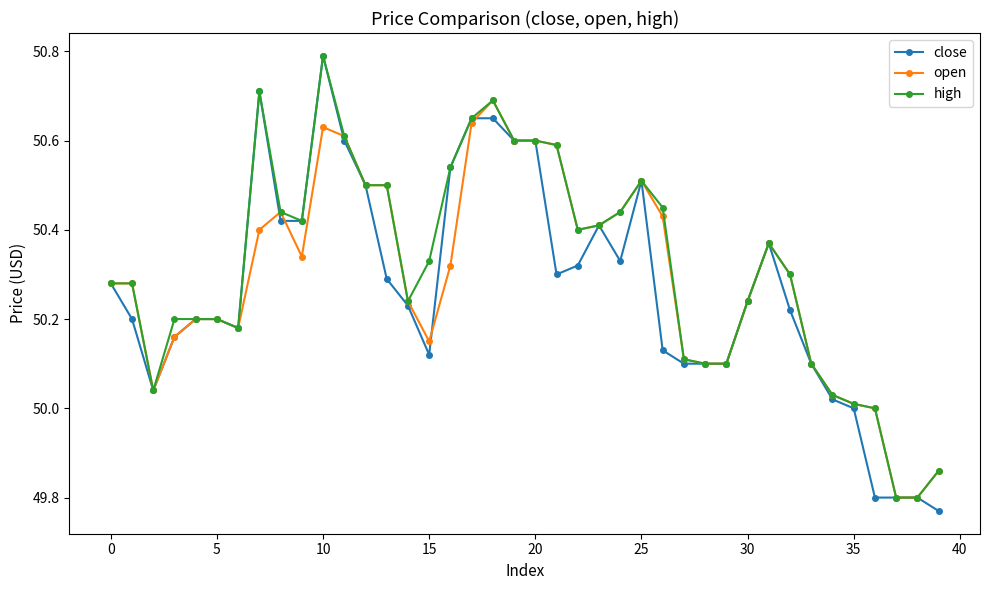

What is the highest value of the open series?

50.7